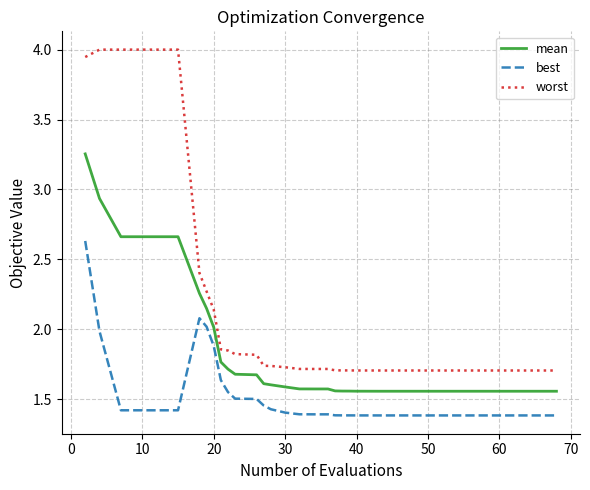

How many lines are shown in the chart?

3